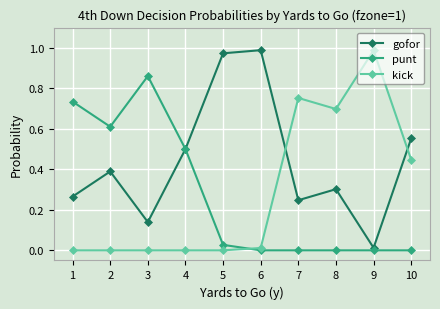

Where is the first local maximum for gofor?

2